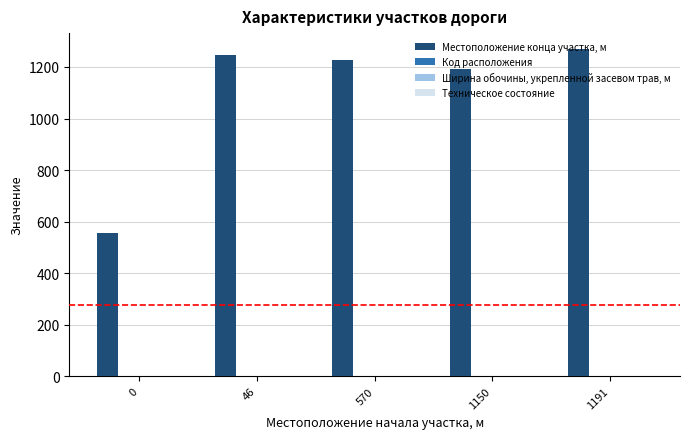

Is it true that Местоположение конца участка, м equals 1553.4 at 1150?

False